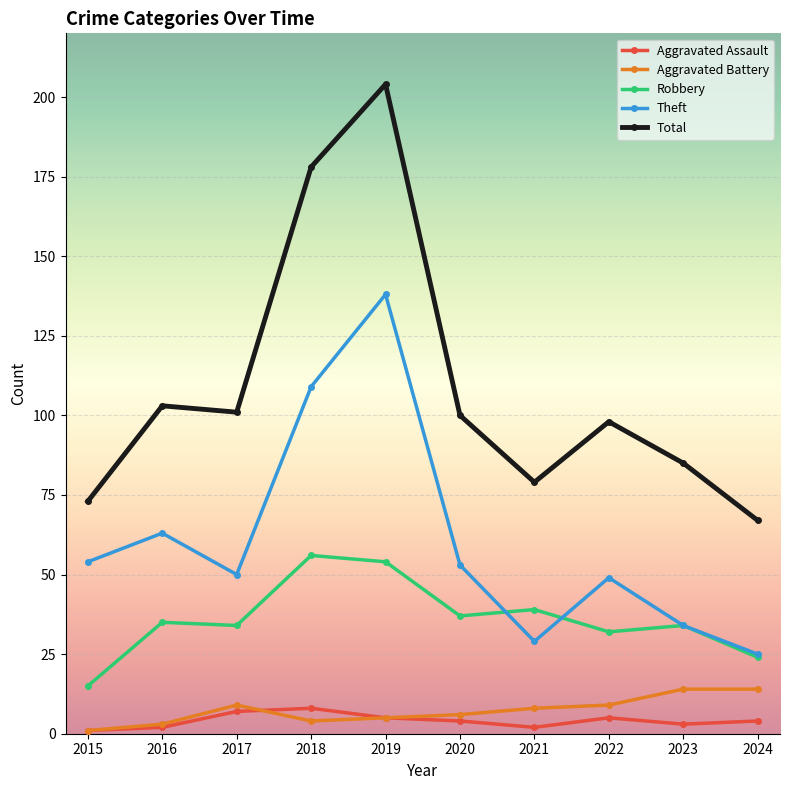

How many lines are shown in the chart?

5